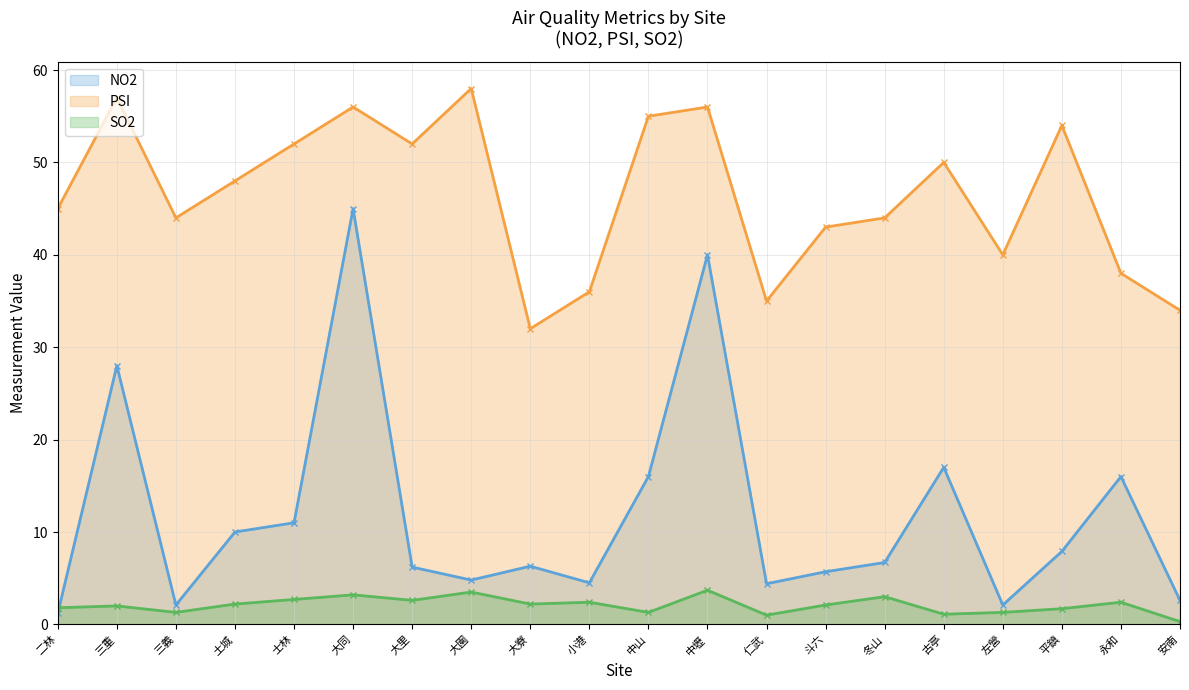

True or false: NO2 has a value of 10.7 at 冬山.

False